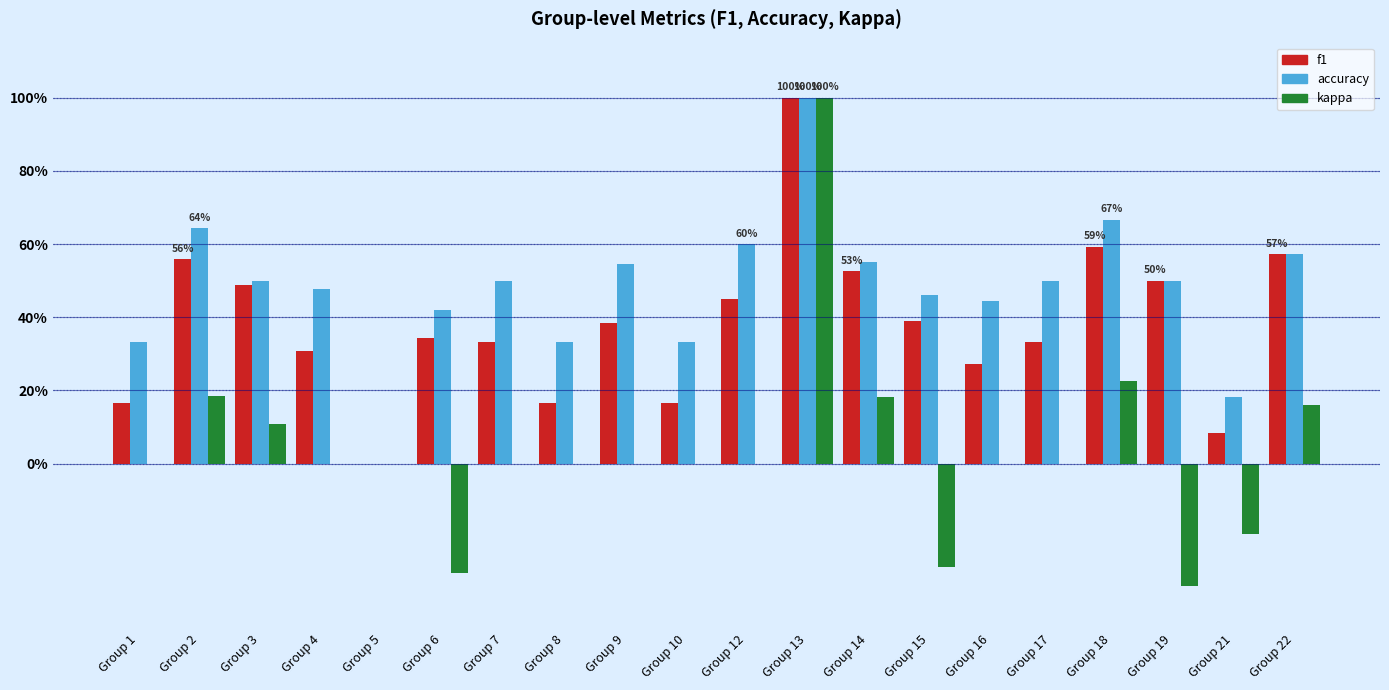

What is the difference between the second highest and second lowest values in the accuracy series?

0.5